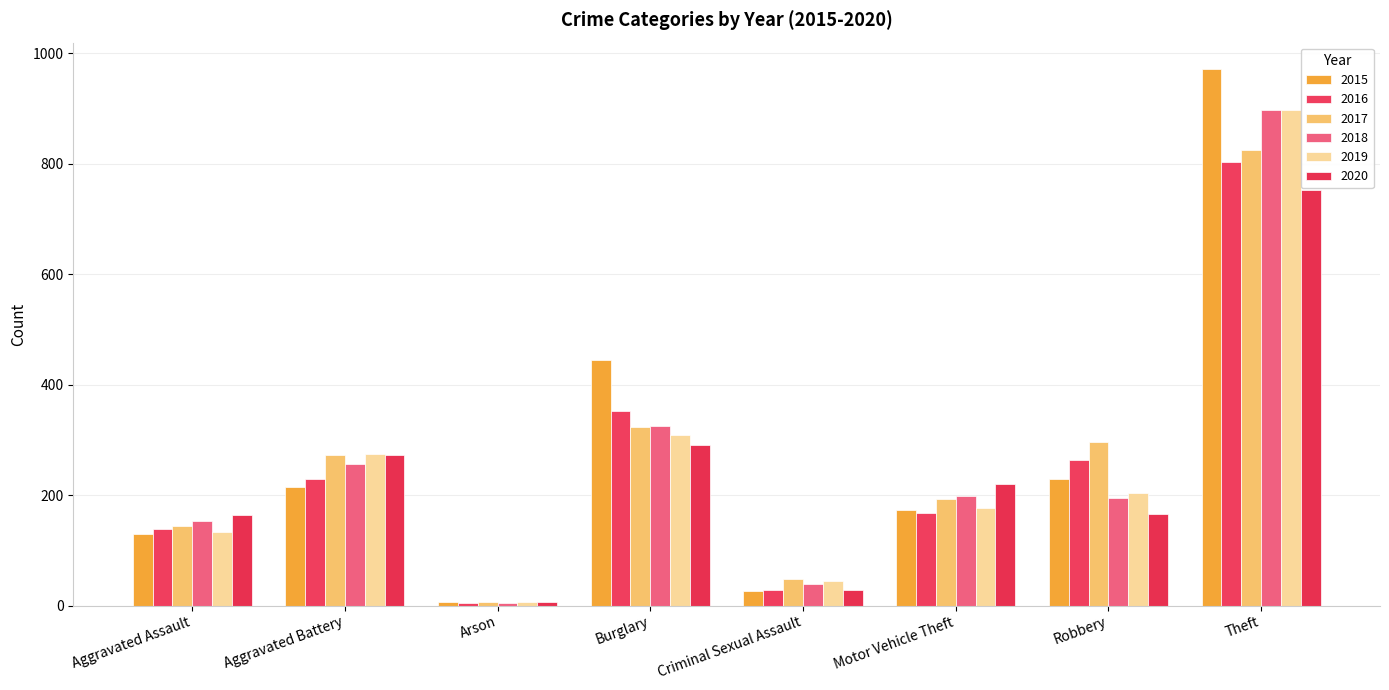

List the series in order of their peak value, lowest first.

2020, 2016, 2017, 2018, 2019, 2015